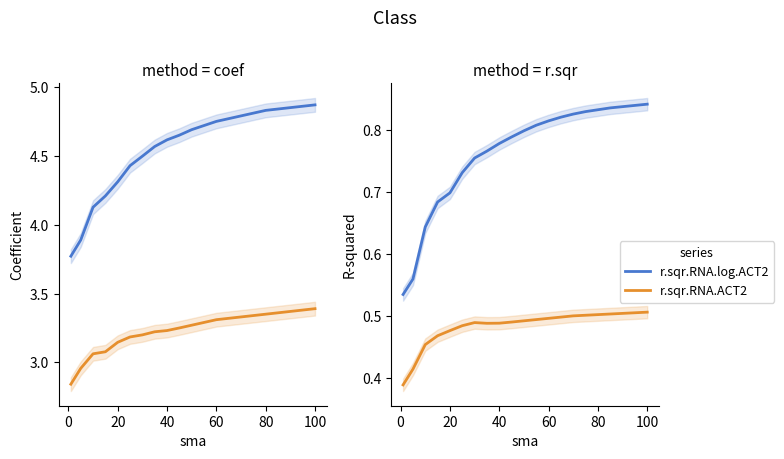

True or false: r.sqr.RNA.log.ACT2 and r.sqr.RNA.ACT2 cross at least once.

False